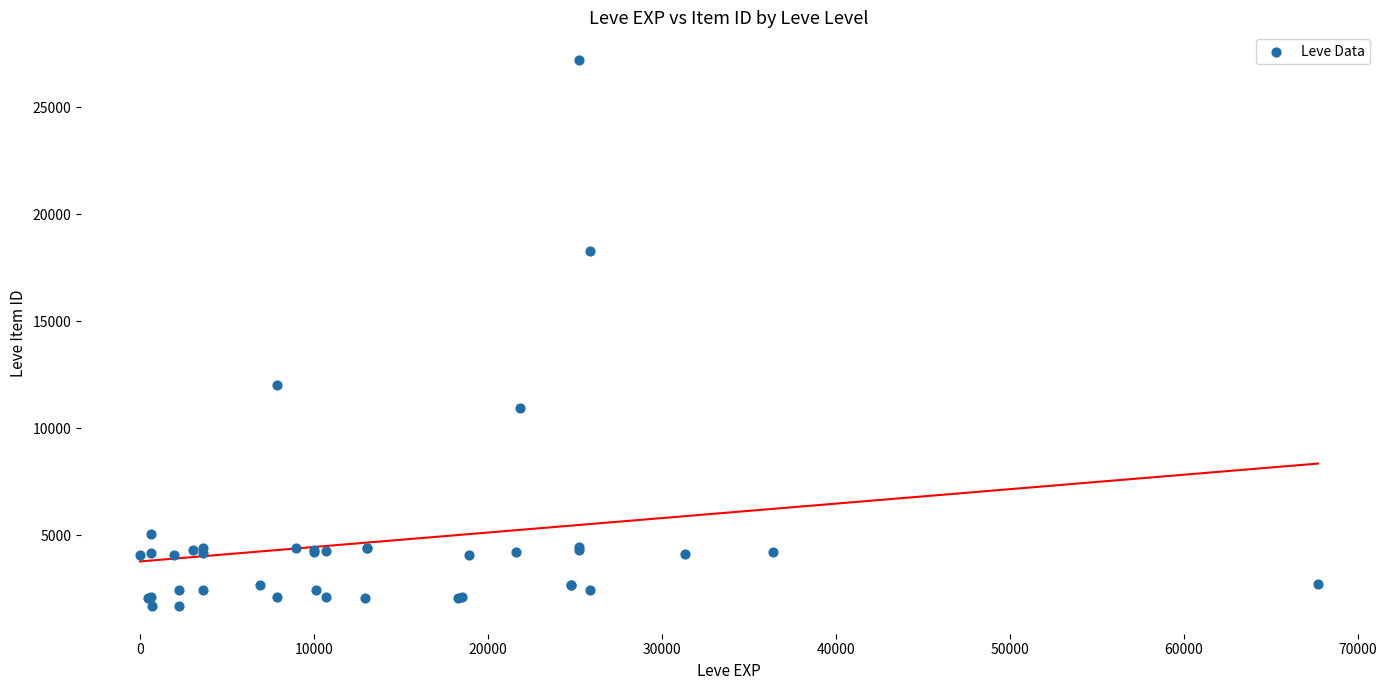

What Y value in the scatter plot is closest to 14448?

12018